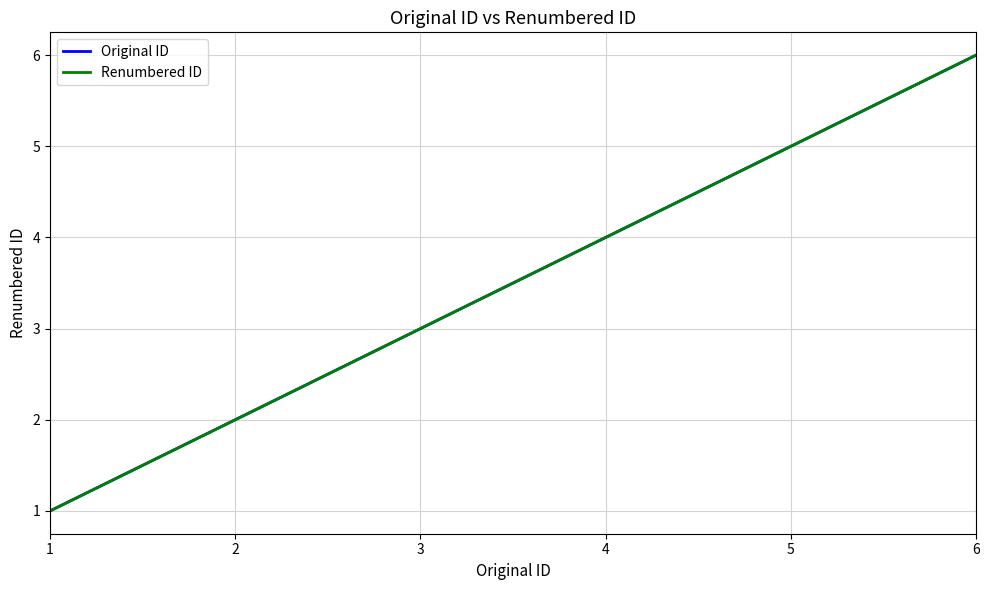

What is the difference between the maximum and minimum values in the Renumbered ID series?

5